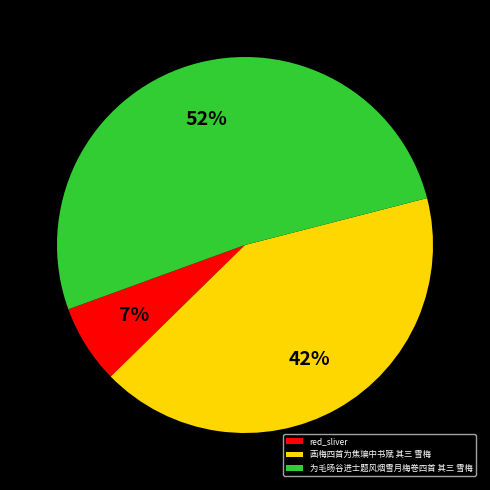

Rank the categories by value from lowest to highest.

red_sliver, 画梅四首为焦㻞中书赋 其三 雪梅, 为毛旸谷进士题风烟雪月梅卷四首 其三 雪梅